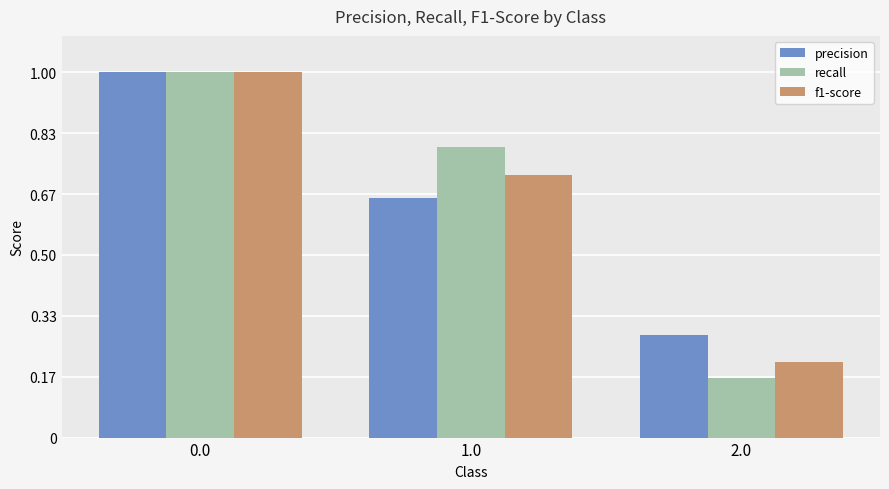

What is the spread (max minus min) of values at 2.0?

0.1